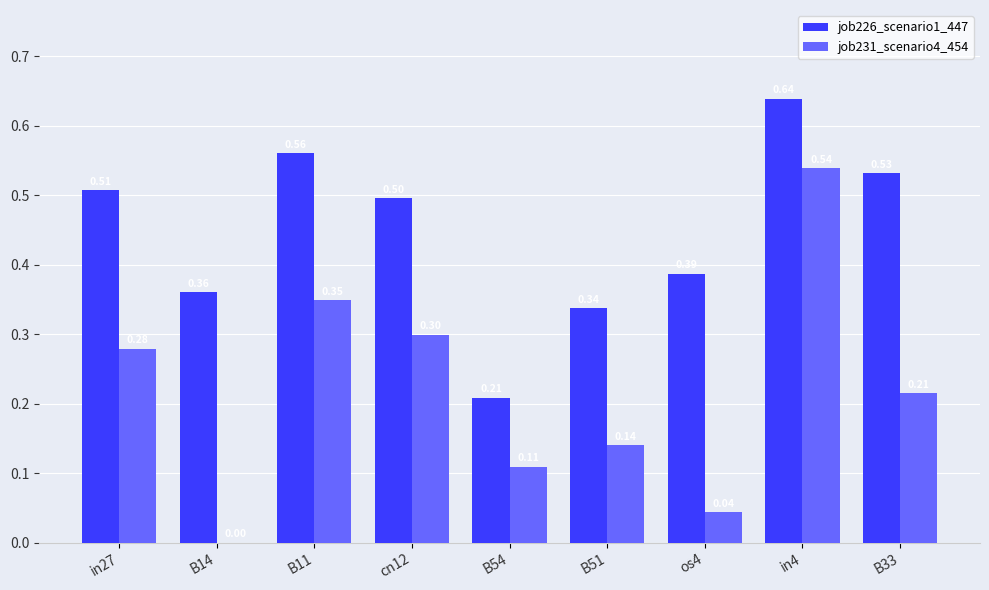

Which series changed the most between B14 and os4?

job231_scenario4_454